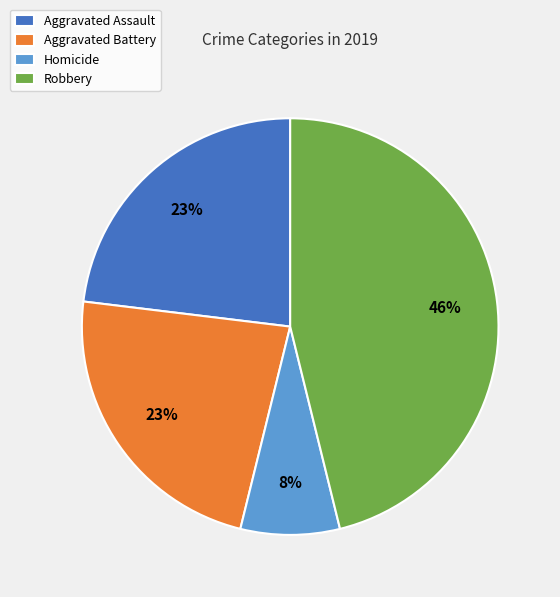

Count the number of slices in the pie.

4